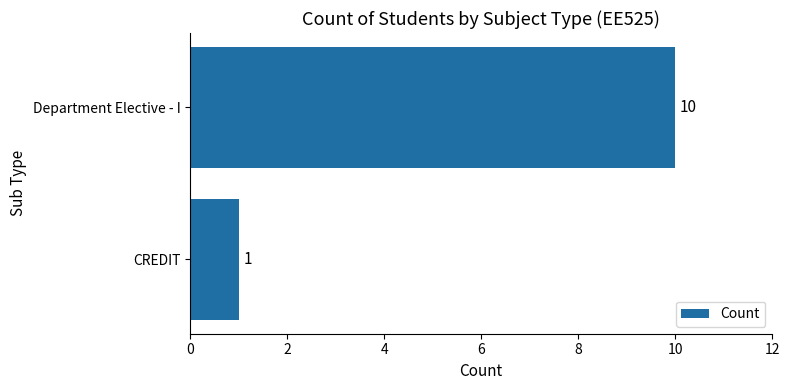

True or false: the data shows 2 at Department Elective - I.

False